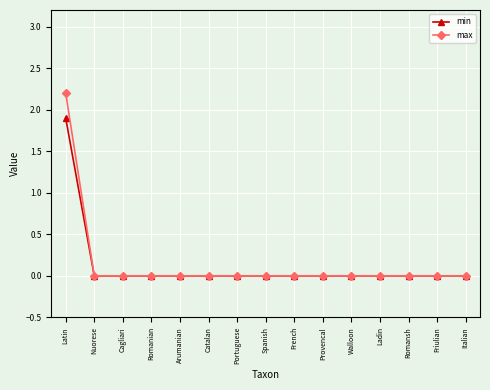

Reading right to left, what are all the values shown in this chart?

min: 0.0	0.0	0.0	0.0	0.0	0.0	0.0	0.0	0.0	0.0	0.0	0.0	0.0	0.0	1.9
max: 0.0	0.0	0.0	0.0	0.0	0.0	0.0	0.0	0.0	0.0	0.0	0.0	0.0	0.0	2.2